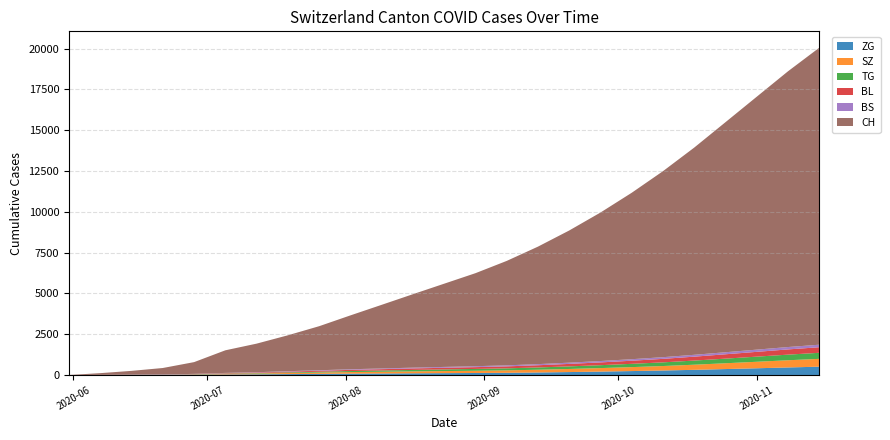

Reading left to right, what are all the values shown in this chart?

ZG: 0	0	9	13	19	33	41	56	68	84	92	104	114	123	134	155	180	209	241	275	317	364	413	463	509
SZ: 0	0	0	2	16	35	49	67	81	96	107	118	127	137	150	168	190	215	243	275	314	356	398	441	481
TG: 0	0	1	2	11	21	27	38	50	63	76	89	100	112	124	140	158	178	200	225	253	283	314	344	370
BL: 0	3	4	7	16	27	35	48	60	72	82	92	101	110	121	135	152	170	191	214	240	267	294	320	342
BS: 0	4	5	7	7	12	18	24	31	37	43	48	53	57	62	68	76	84	93	103	114	125	136	146	155
CH: 0	107	234	398	720	1385	1752	2200	2700	3300	3900	4500	5100	5700	6400	7200	8100	9100	10200	11400	12700	14100	15500	16900	18200